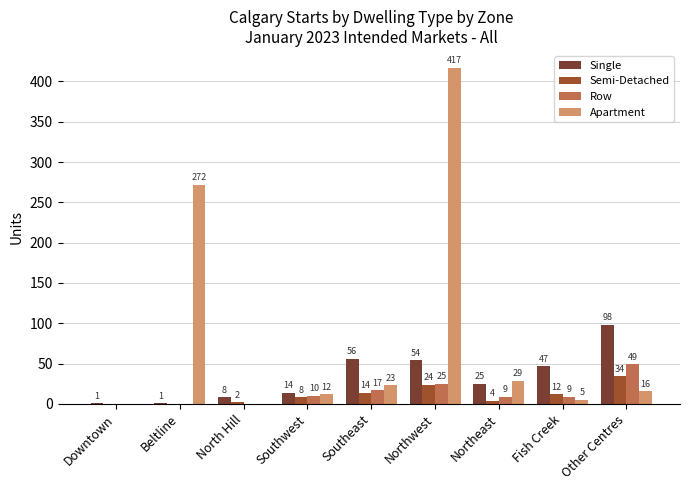

The Semi-Detached series shows 0 at Beltline. True or false?

True